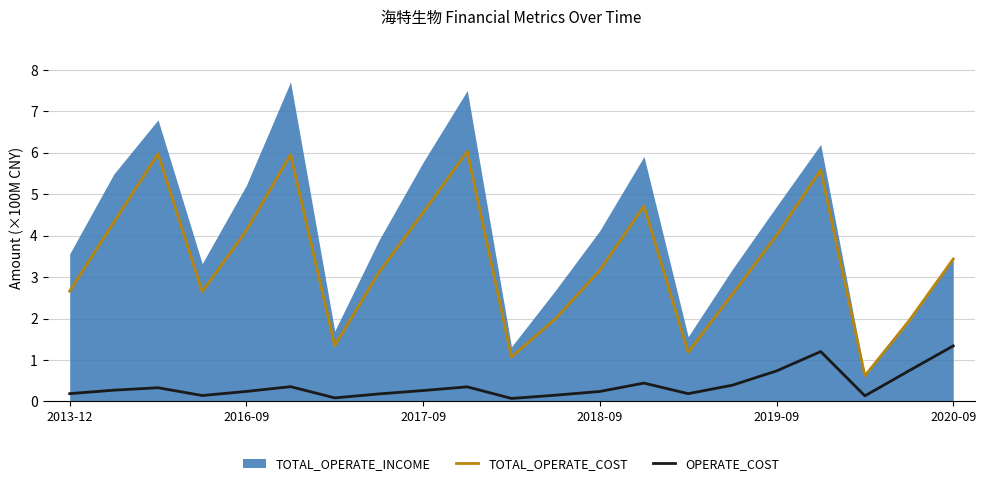

The TOTAL_OPERATE_COST series shows 3.1 at 13. True or false?

False